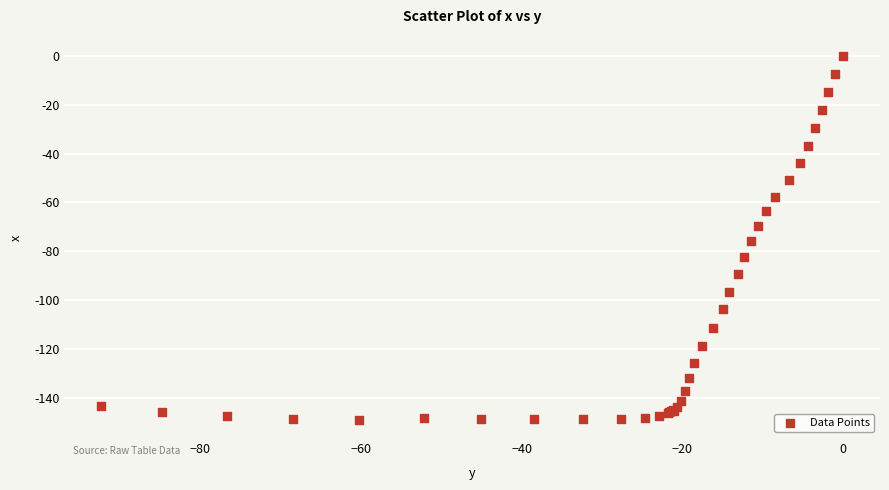

What Y value in the scatter plot is closest to -74?

-75.8